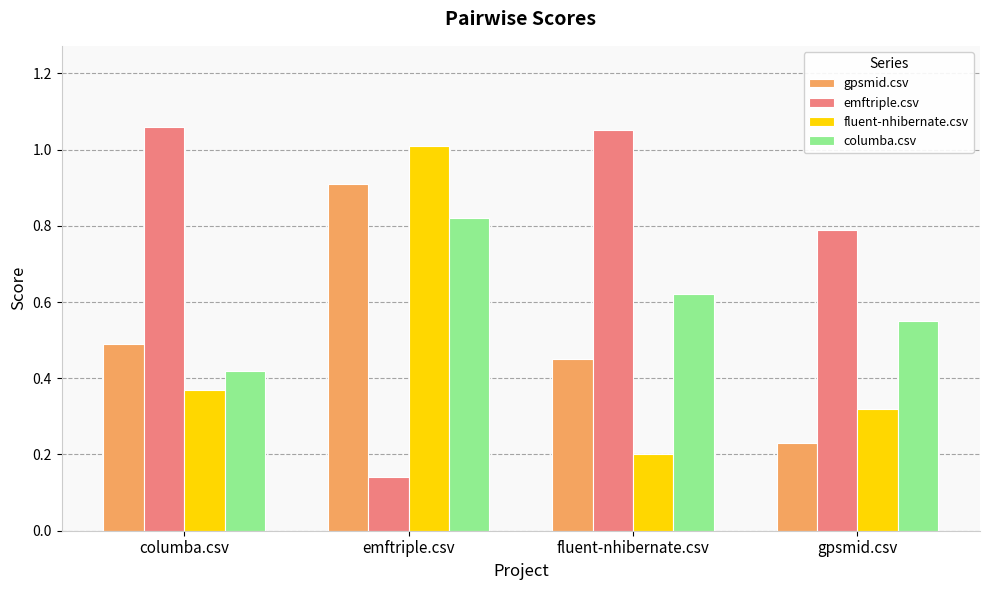

Rank the series at gpsmid.csv from lowest to highest value.

gpsmid.csv, fluent-nhibernate.csv, columba.csv, emftriple.csv